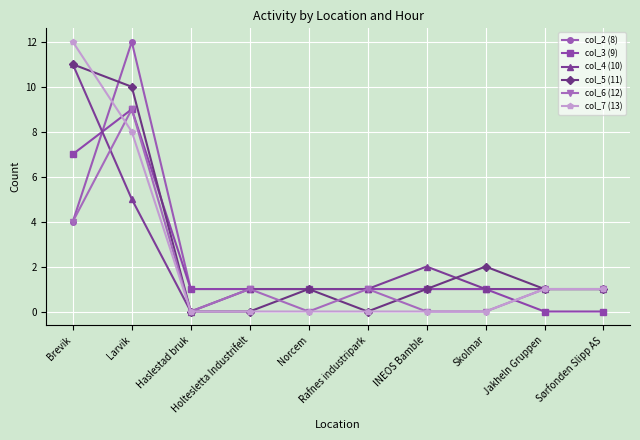

How many lines are shown in the chart?

6